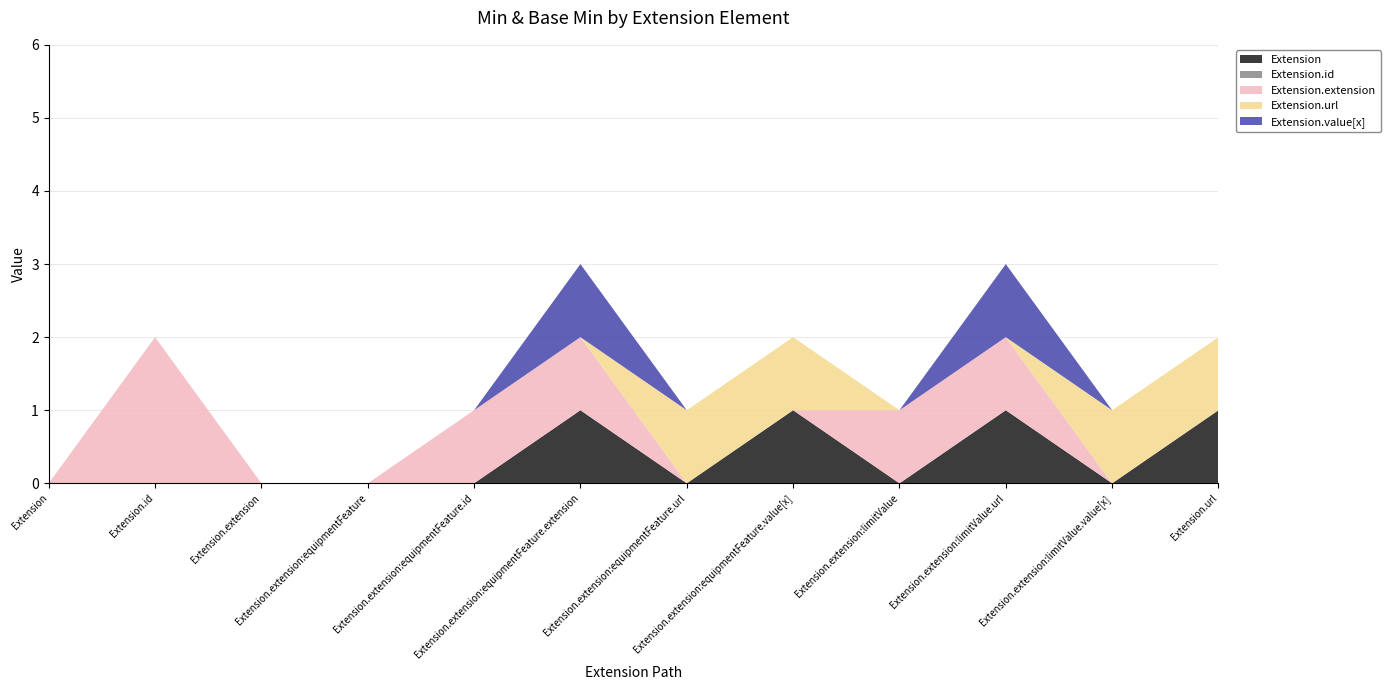

Reading left to right, what are all the values shown in this chart?

Extension: 0	0	0	0	0	1	0	1	0	1	0	1
Extension.id: 0	0	0	0	0	0	0	0	0	0	0	0
Extension.extension: 0	2	0	0	1	1	0	0	1	1	0	0
Extension.url: 0	0	0	0	0	0	1	1	0	0	1	1
Extension.value[x]: 0	0	0	0	0	1	0	0	0	1	0	0